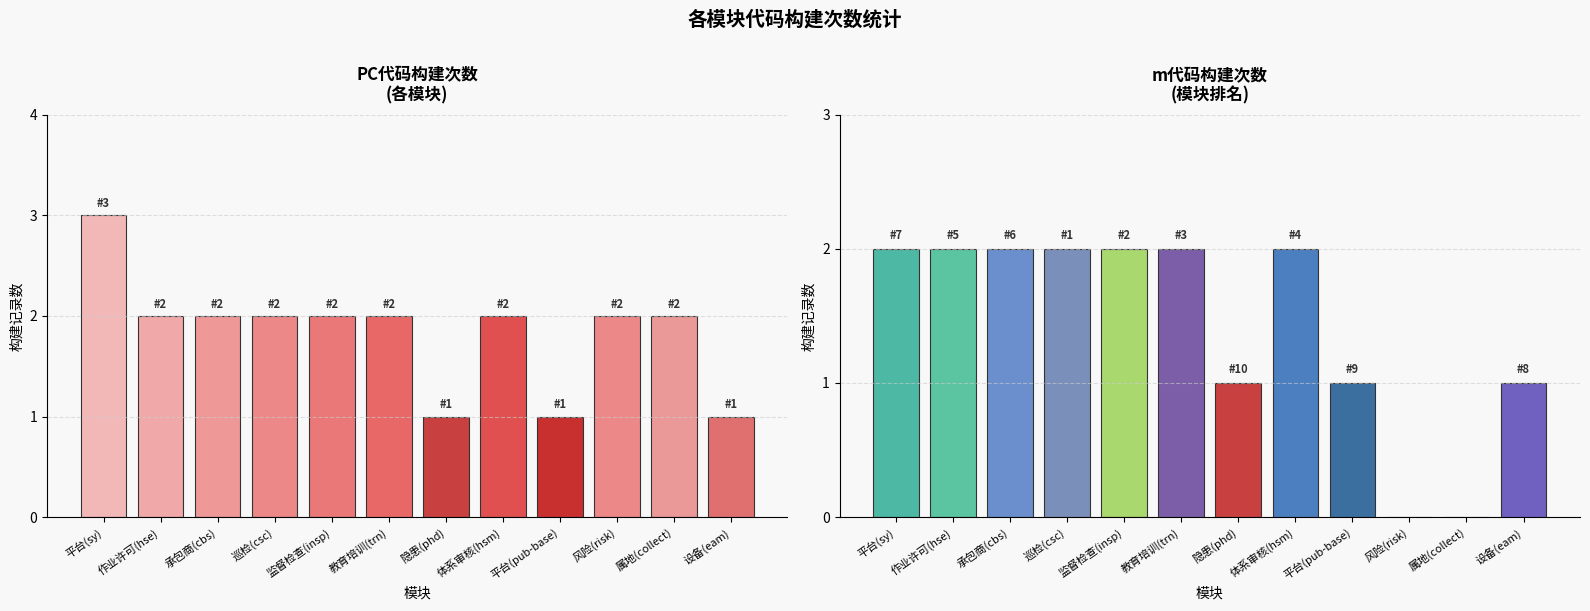

Which series has the largest total across all categories?

PC-代码版本